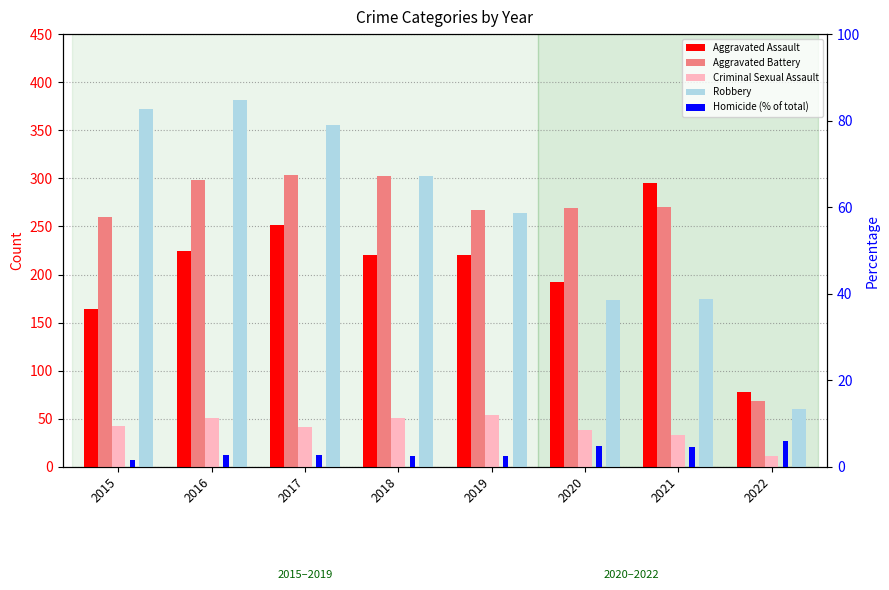

At which category is the sum across all series the highest?

2016